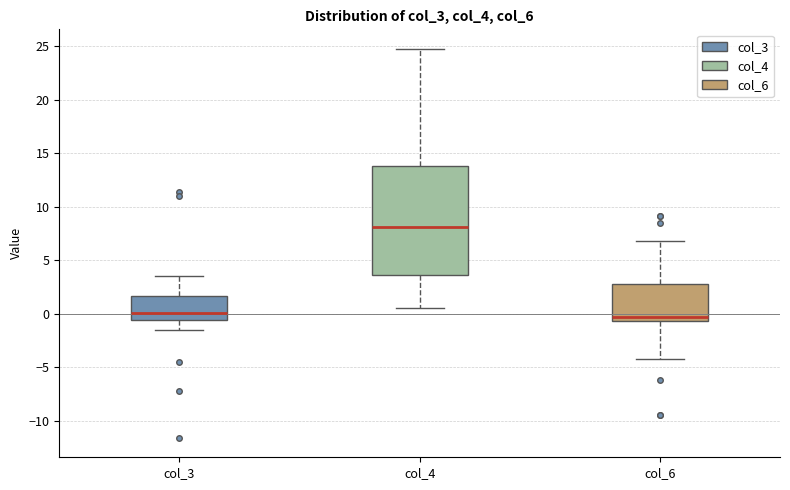

Comparing the boxes themselves (not the whiskers), which one is the tallest?

col_4